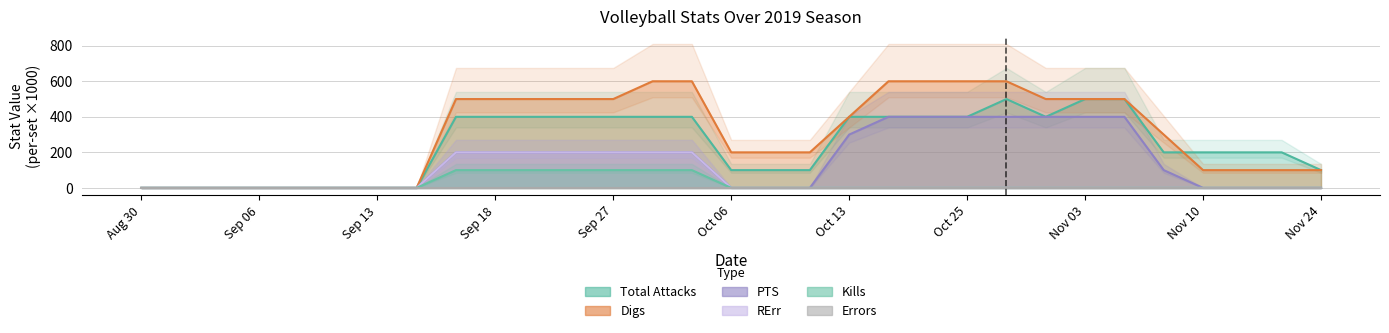

What is the sum of the Total Attacks values at 11042019 and 11032019?

1000